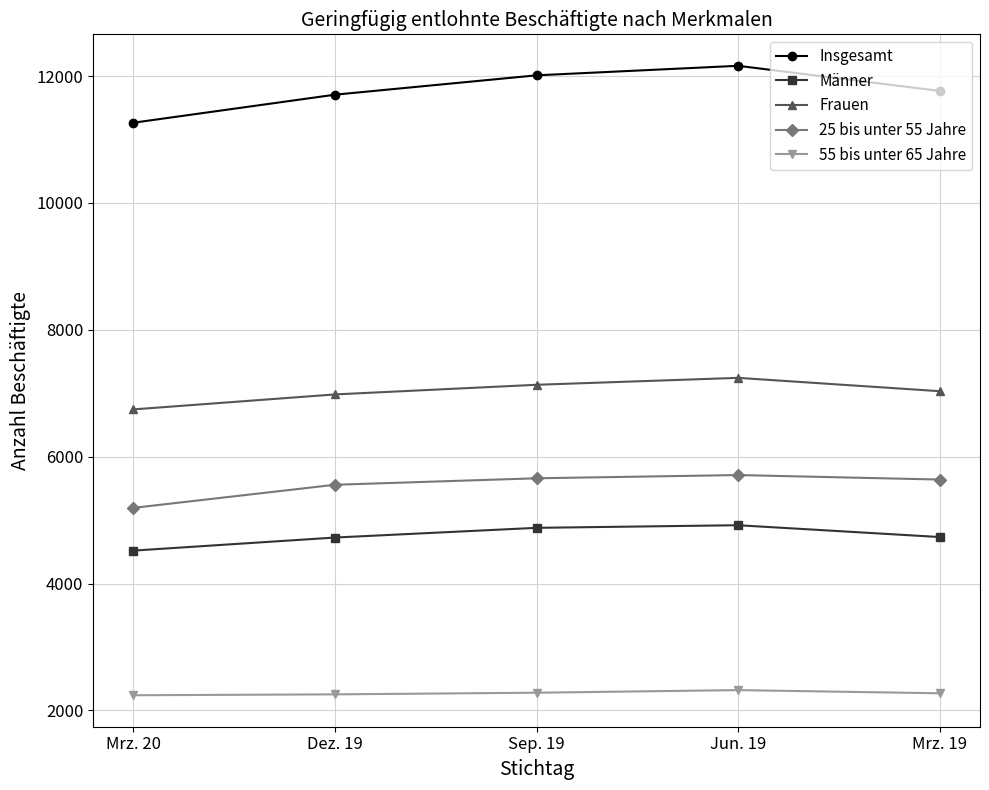

What is the lowest value of the 25 bis unter 55 Jahre series?

5193